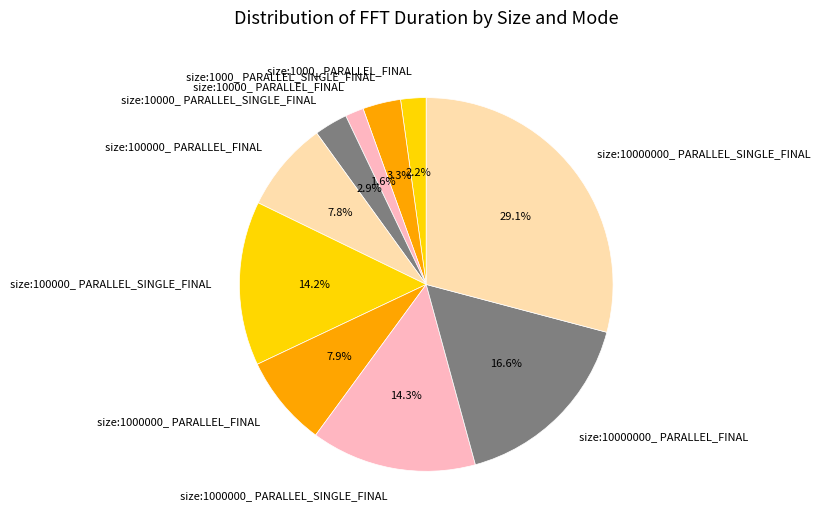

Is it true that size:100000_ PARALLEL_SINGLE_FINAL is 26% of the pie?

False